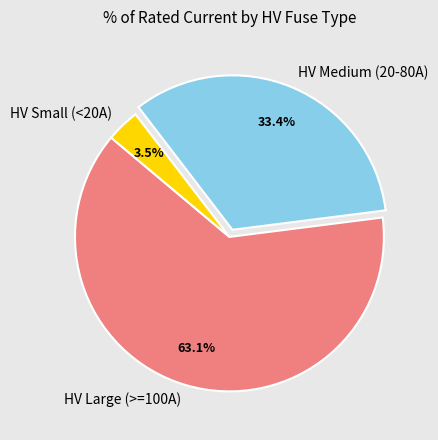

Which category has the smallest portion of the pie?

HV Small (<20A)